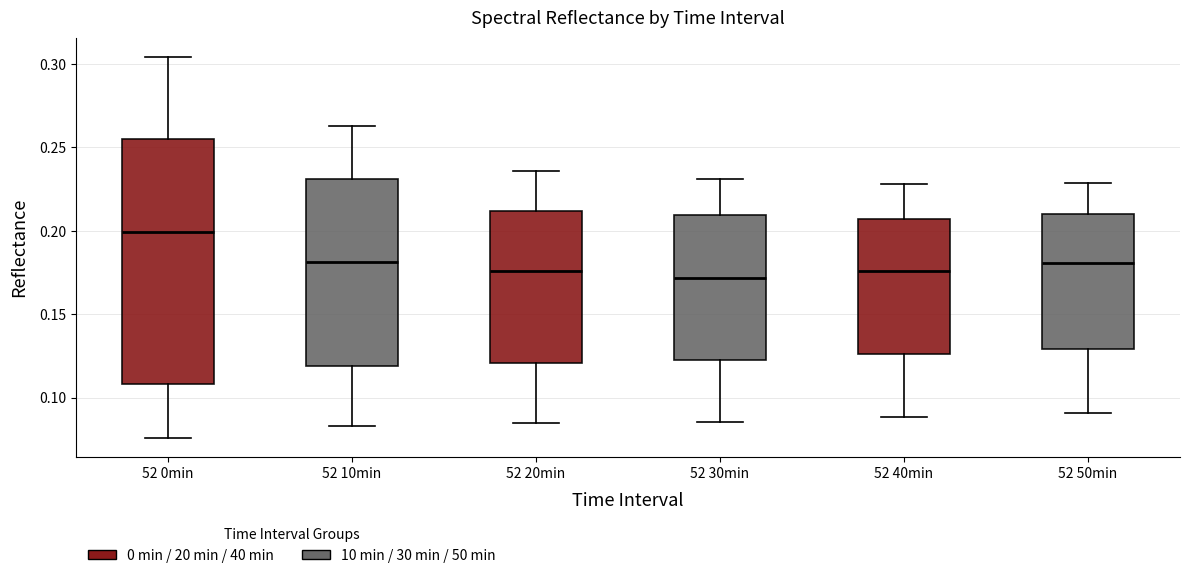

Which box has the highest median line?

52 0min